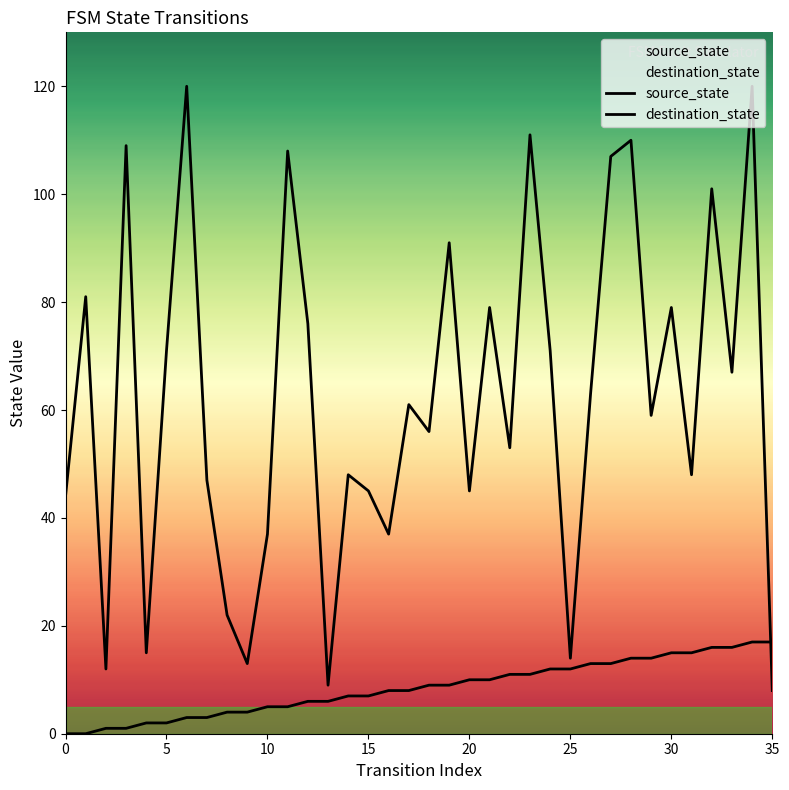

True or false: destination_state has a value of 37 at 16.

True